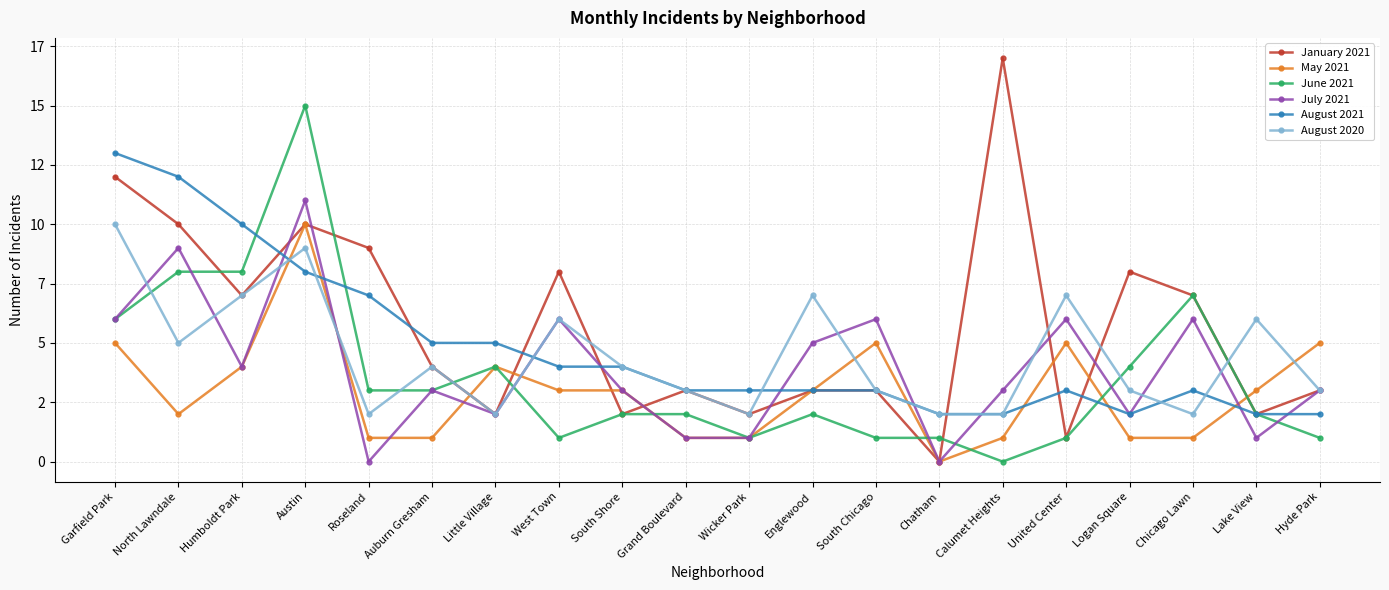

What are all the series names shown in the legend?

January 2021, May 2021, June 2021, July 2021, August 2021, August 2020